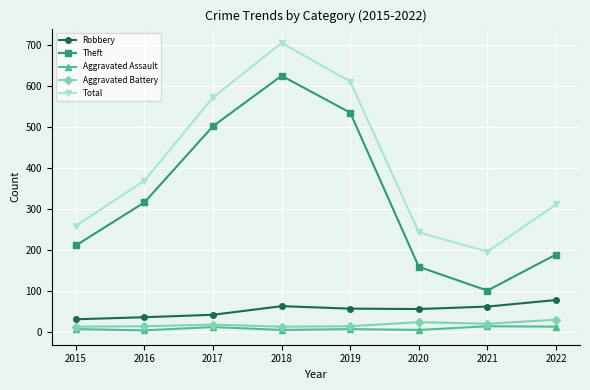

In Theft, how many points are lower than both neighbors (excluding endpoints)?

1